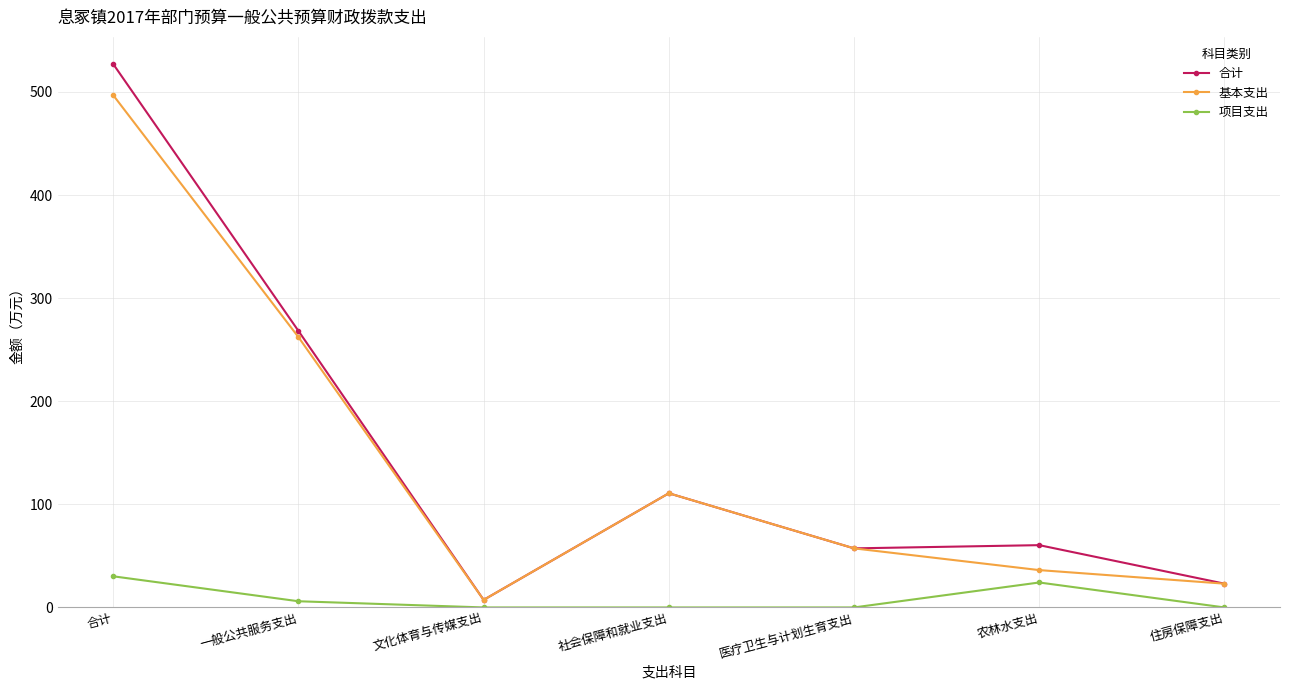

What is the total value across all series at 文化体育与传媒支出?

14.6